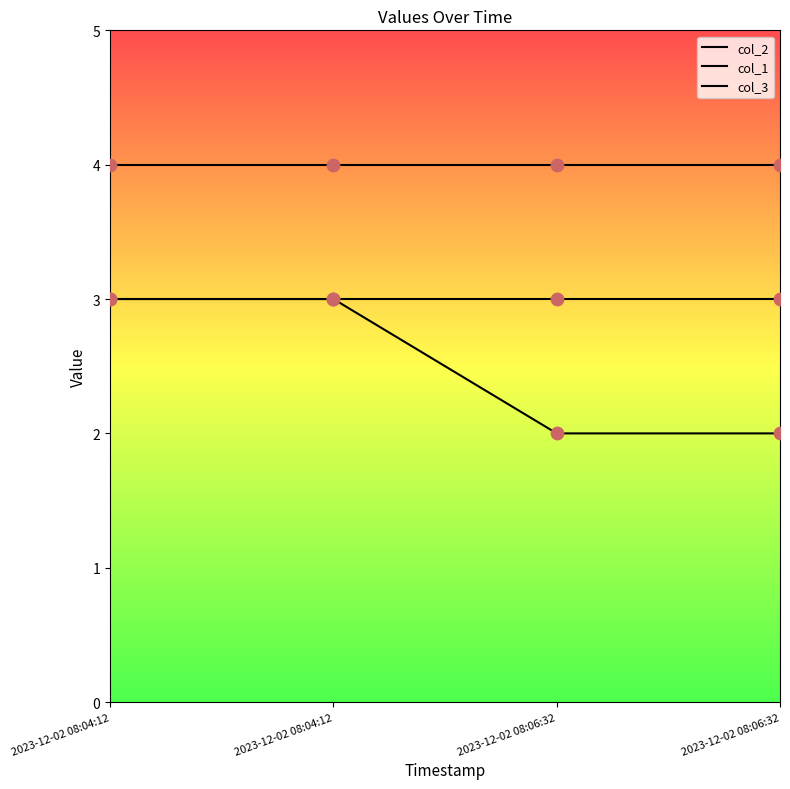

Is the value of col_3 at 2023-12-02 08:04:12 greater than the value of col_1 at 2023-12-02 08:04:12?

Yes